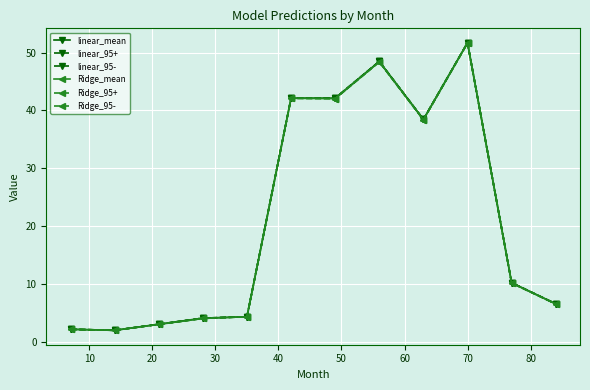

What is the lowest value of the Ridge_95+ series?

2.0